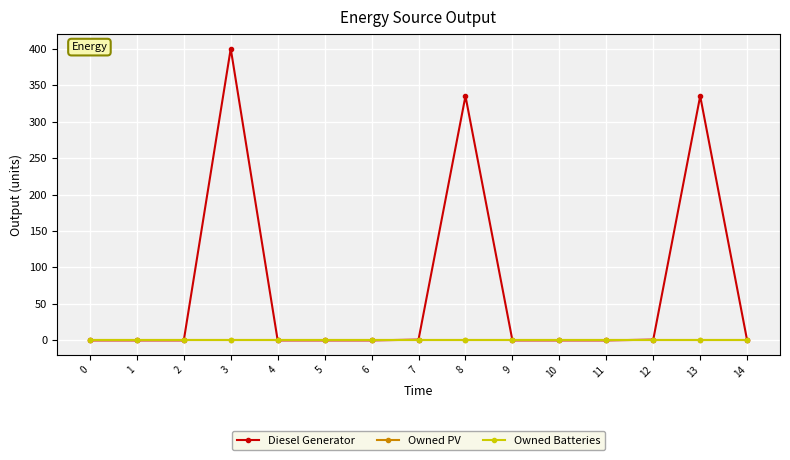

What is the sum of the Diesel Generator values at 7 and 4?

1